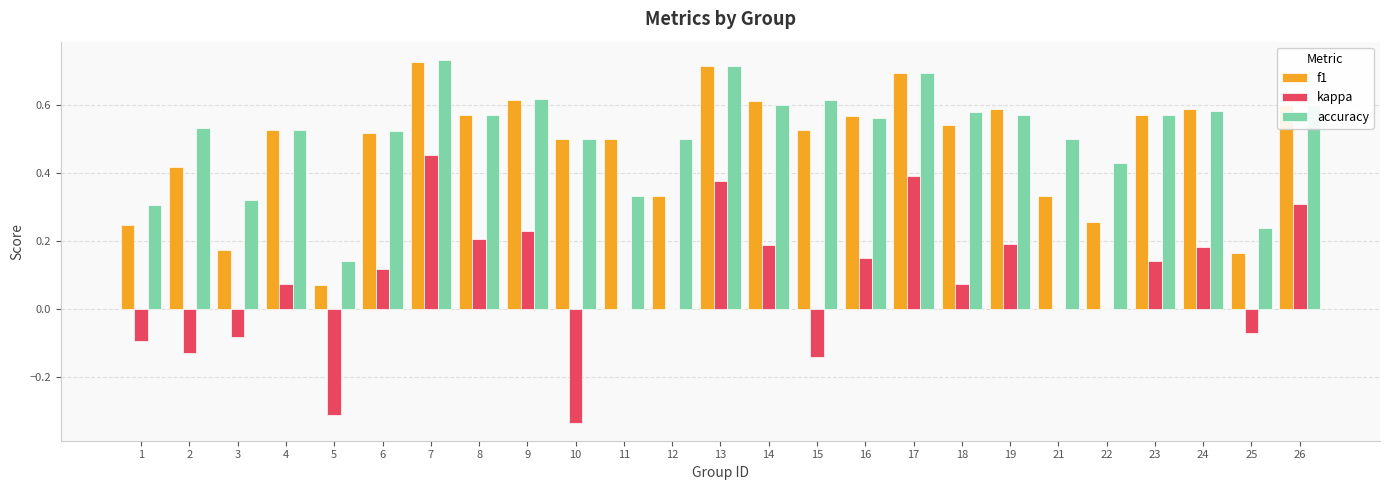

What are all the series names shown in the legend?

f1, kappa, accuracy